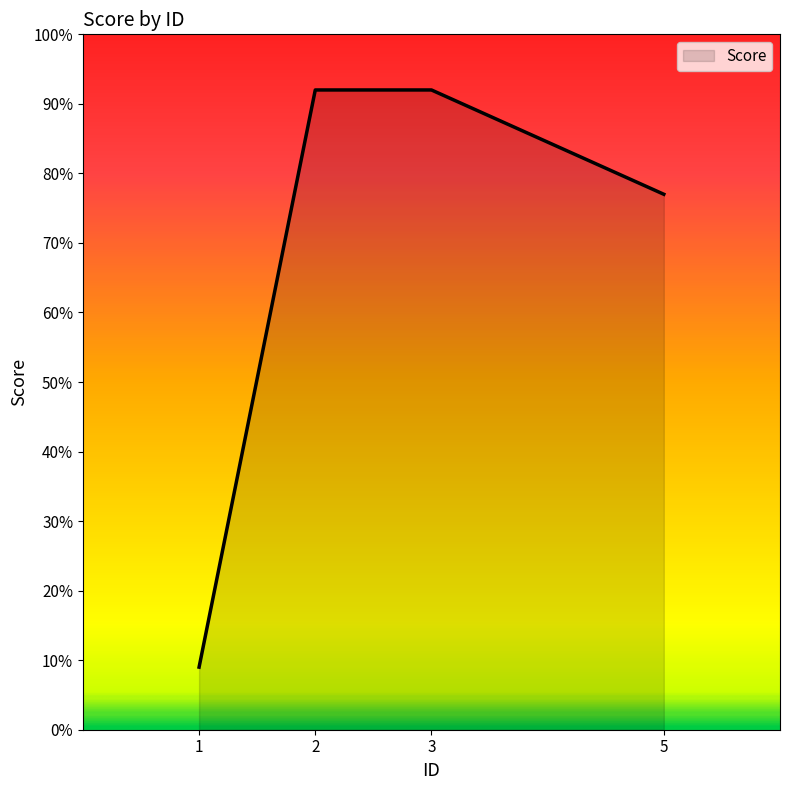

Where is the data nearest to the value 50?

5